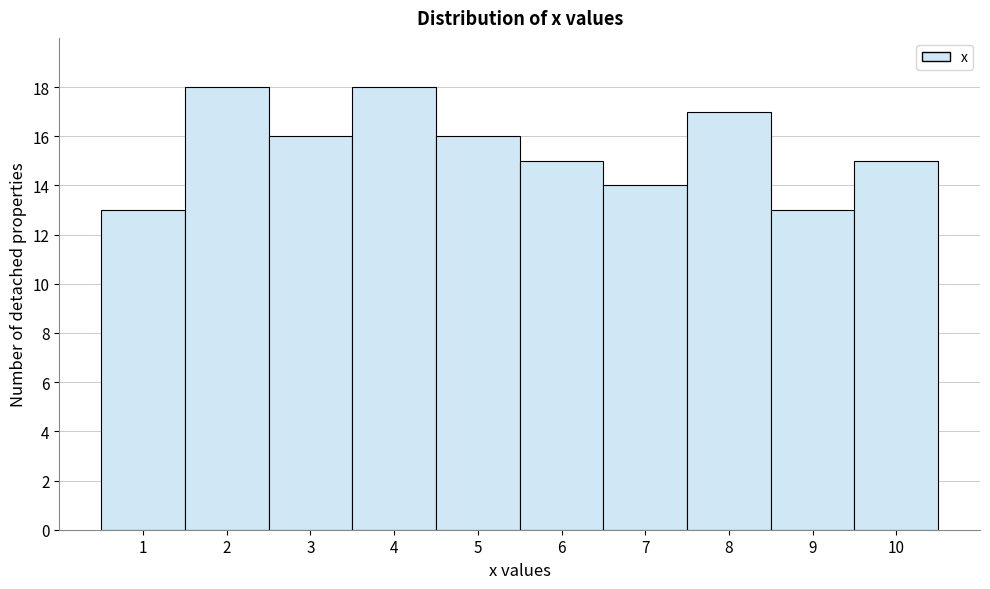

What is the height of the bar covering 1.5 to 2.5 on the x-axis? The values are not printed on the chart, so give them approximately, as read against the axis.

18